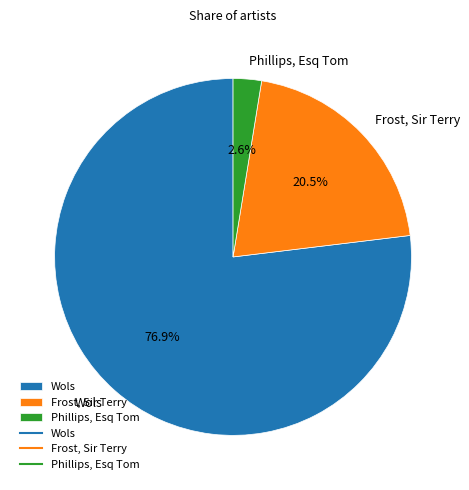

The Frost, Sir Terry slice represents 7% of the pie. True or false?

False